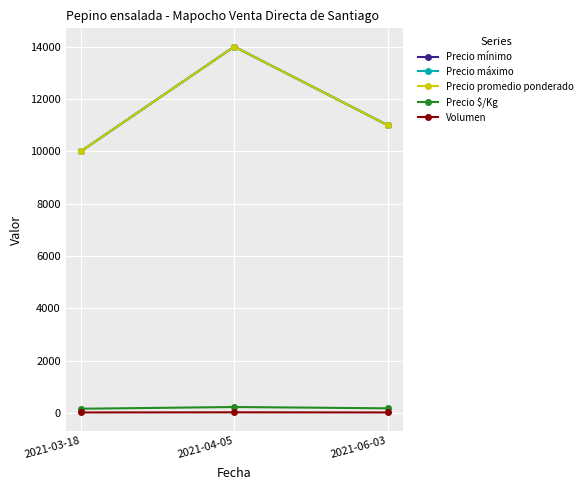

Which series has the largest total across all categories?

Precio mínimo